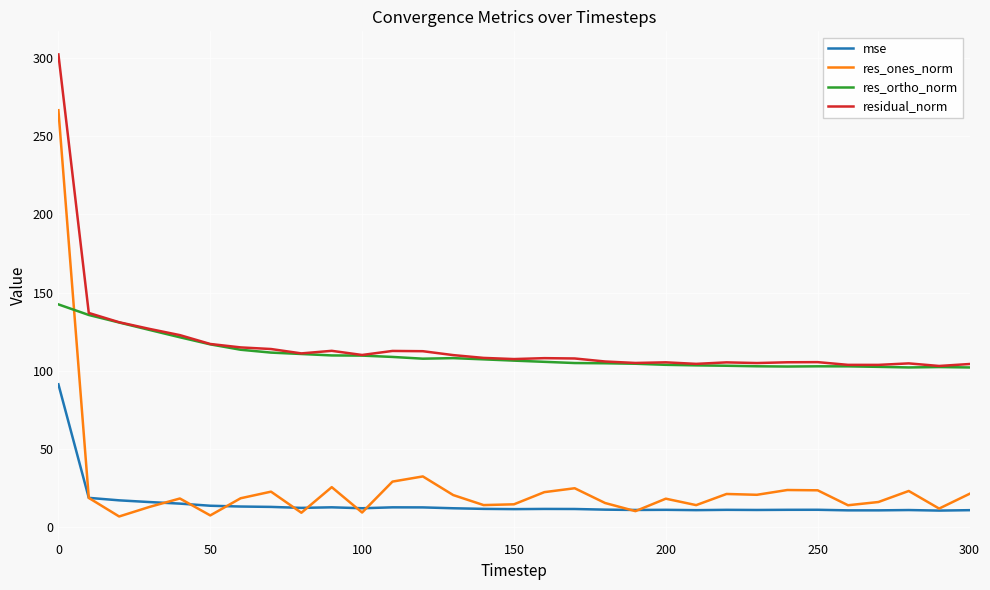

Does the chart display data point markers on the line(s)?

No